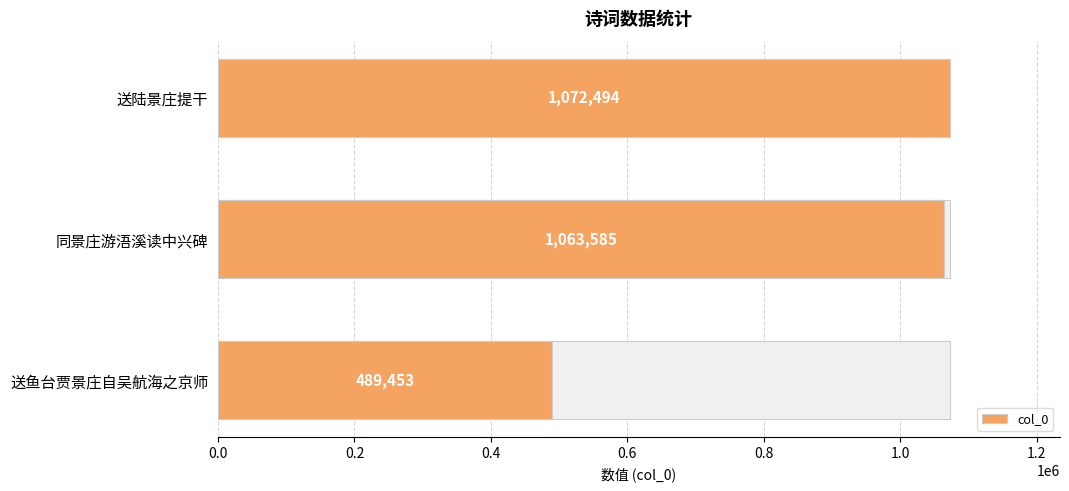

Approximately how many times larger is the value at 送鱼台贾景庄自吴航海之京师 compared to 同景庄游浯溪读中兴碑?

0.5